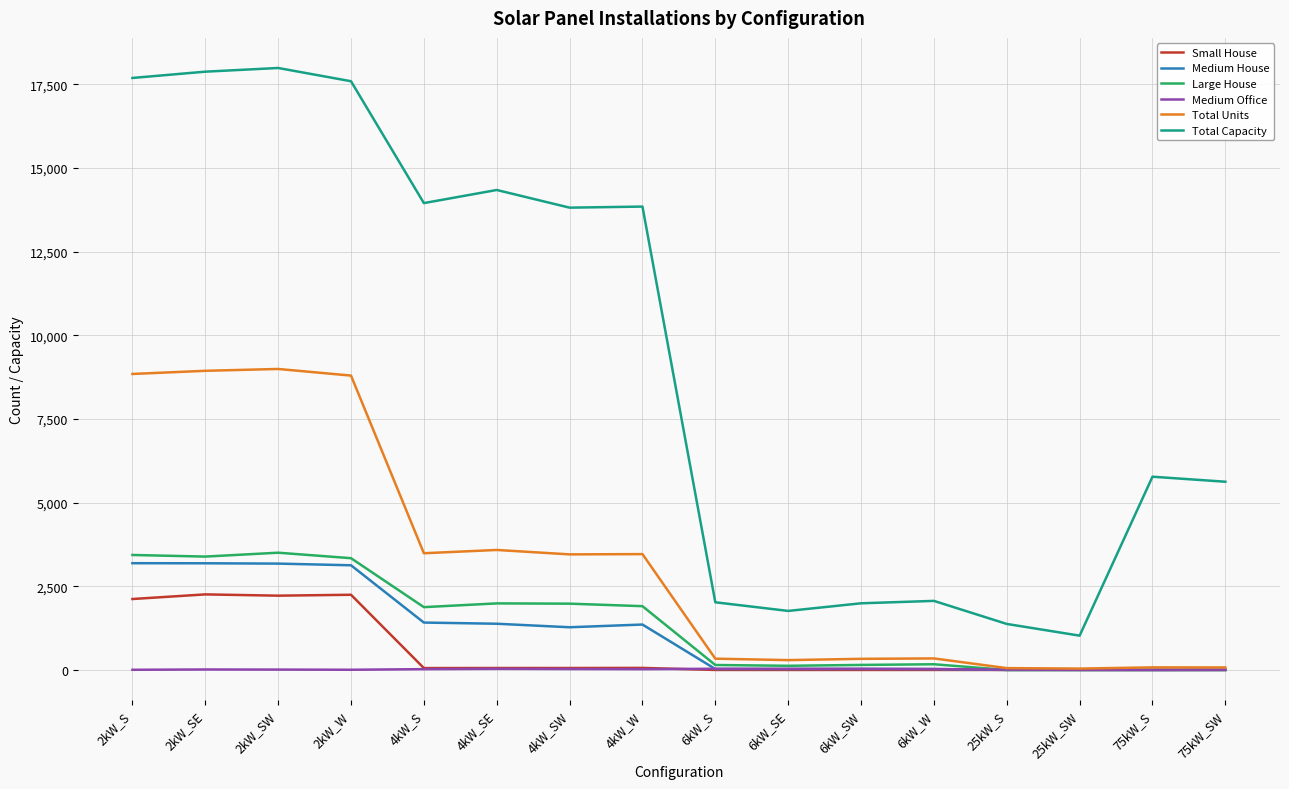

Which series has the largest range (max minus min)?

Total Capacity